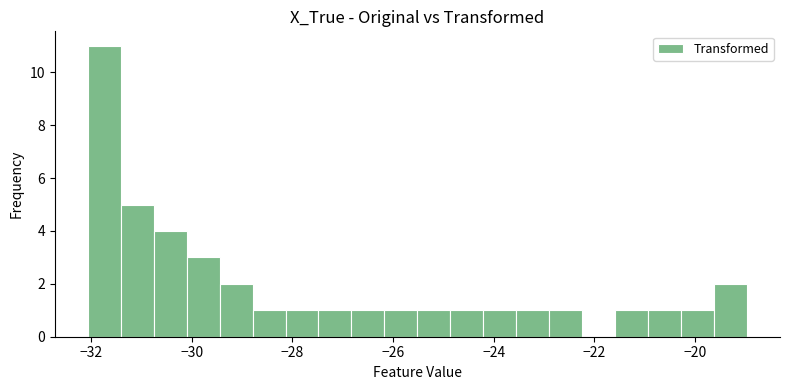

Read against the x-axis, roughly where is the centre of the tallest bar?

-31.8